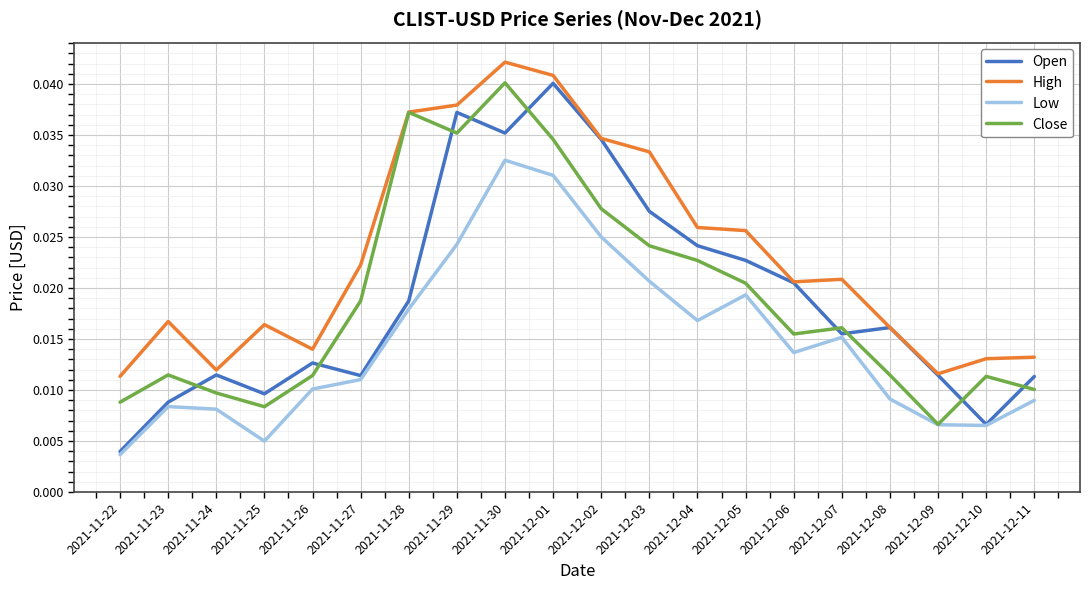

Which series has the largest total across all categories?

High